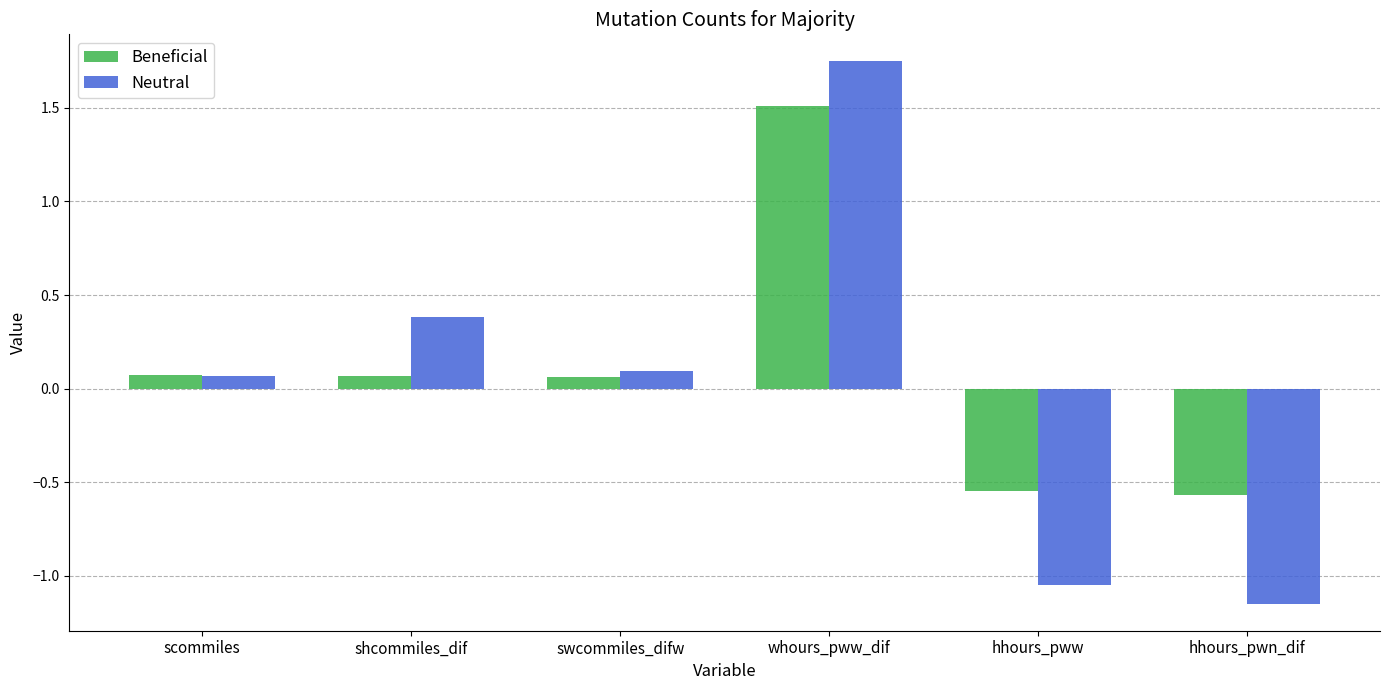

What position from the right is hhours_pww?

2